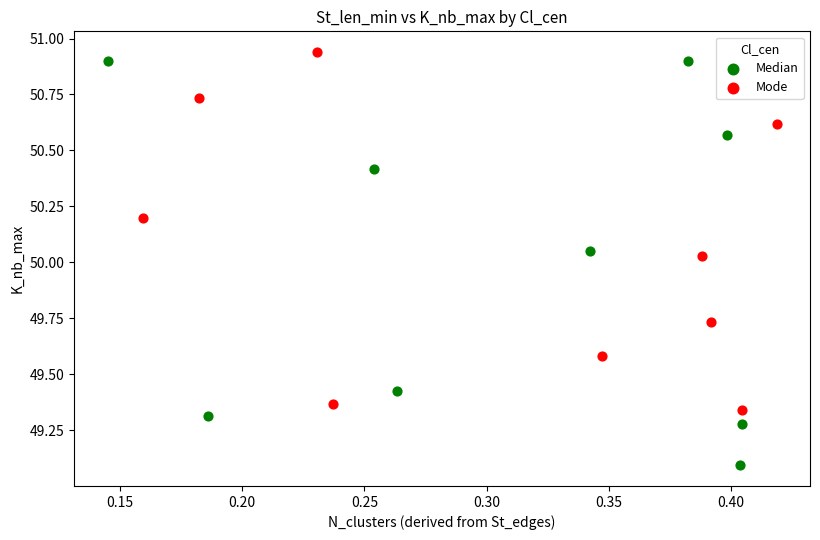

Which series has the largest Y range (max minus min)?

Median